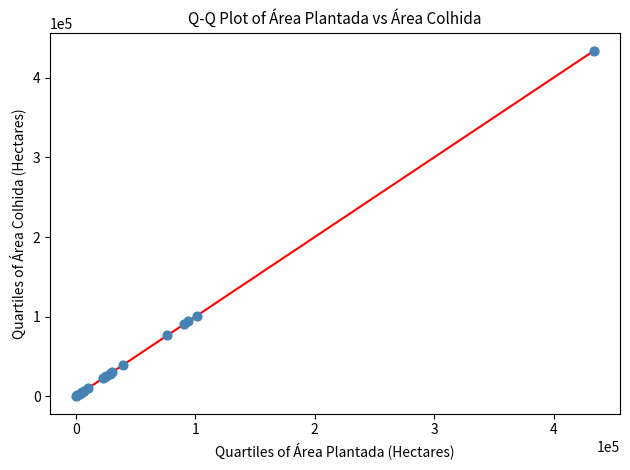

What Y value in the scatter plot is closest to 217023?

101404